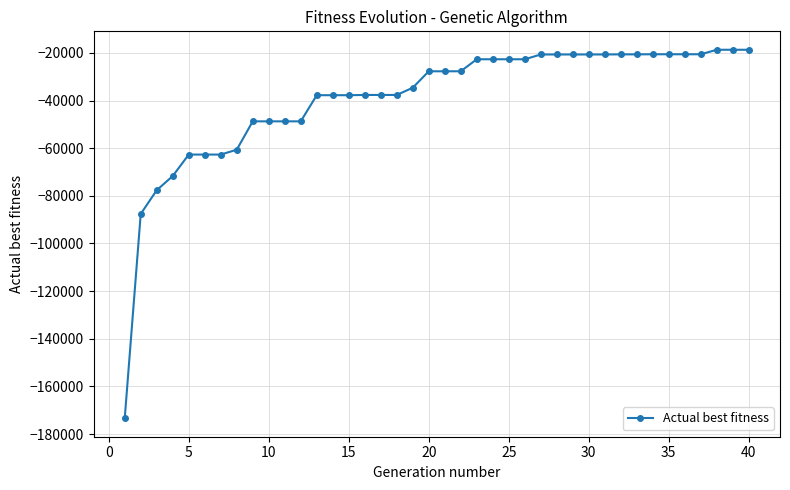

What is the value of the 8th point from the left?

-60646